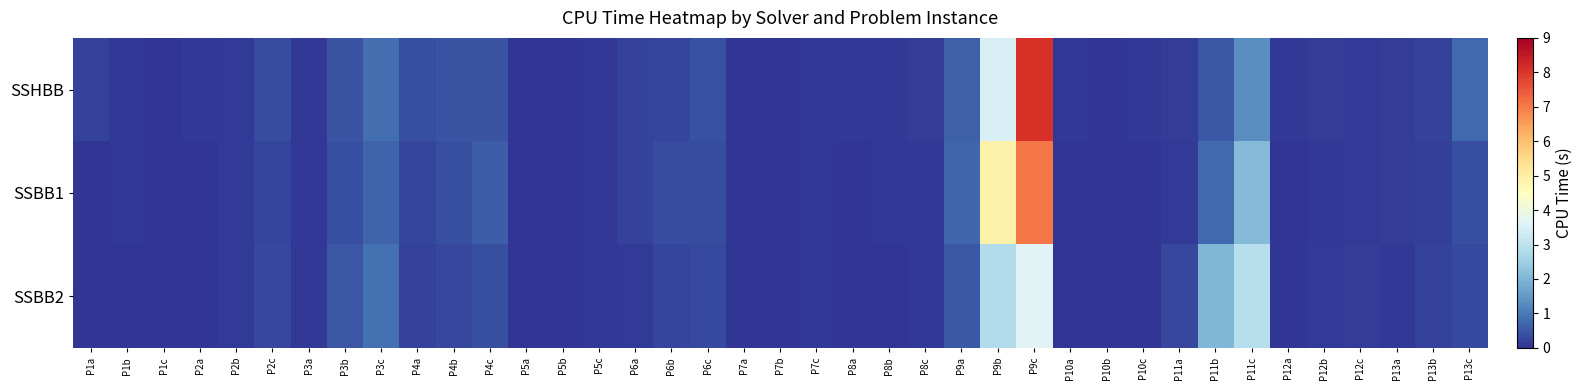

Reading right to left, extract all data points from this chart.

SSHBB: P13c=0.8	P13b=0.2	P13a=0.1	P12c=0.1	P12b=0.1	P12a=0.1	P11c=1.3	P11b=0.5	P11a=0.1	P10c=0.0	P10b=0.0	P10a=0.0	P9c=8.1	P9b=3.5	P9a=0.6	P8c=0.1	P8b=0.1	P8a=0.0	P7c=0.0	P7b=0.0	P7a=0.0	P6c=0.4	P6b=0.2	P6a=0.2	P5c=0.0	P5b=0.0	P5a=0.0	P4c=0.4	P4b=0.4	P4a=0.4	P3c=0.8	P3b=0.4	P3a=0.1	P2c=0.3	P2b=0.1	P2a=0.0	P1c=0.0	P1b=0.0	P1a=0.2
SSBB1: P13c=0.4	P13b=0.2	P13a=0.1	P12c=0.1	P12b=0.0	P12a=0.0	P11c=2.1	P11b=0.7	P11a=0.1	P10c=0.0	P10b=0.0	P10a=0.0	P9c=7.0	P9b=4.9	P9a=0.7	P8c=0.1	P8b=0.1	P8a=0.0	P7c=0.0	P7b=0.0	P7a=0.0	P6c=0.3	P6b=0.3	P6a=0.2	P5c=0.0	P5b=0.0	P5a=0.0	P4c=0.6	P4b=0.4	P4a=0.2	P3c=0.7	P3b=0.4	P3a=0.0	P2c=0.2	P2b=0.1	P2a=0.0	P1c=0.0	P1b=0.1	P1a=0.0
SSBB2: P13c=0.3	P13b=0.2	P13a=0.1	P12c=0.1	P12b=0.1	P12a=0.0	P11c=2.9	P11b=2.0	P11a=0.3	P10c=0.0	P10b=0.0	P10a=0.0	P9c=3.6	P9b=2.8	P9a=0.5	P8c=0.0	P8b=0.0	P8a=0.0	P7c=0.0	P7b=0.0	P7a=0.0	P6c=0.3	P6b=0.2	P6a=0.1	P5c=0.0	P5b=0.0	P5a=0.0	P4c=0.4	P4b=0.3	P4a=0.2	P3c=0.9	P3b=0.5	P3a=0.0	P2c=0.3	P2b=0.1	P2a=0.0	P1c=0.0	P1b=0.0	P1a=0.0